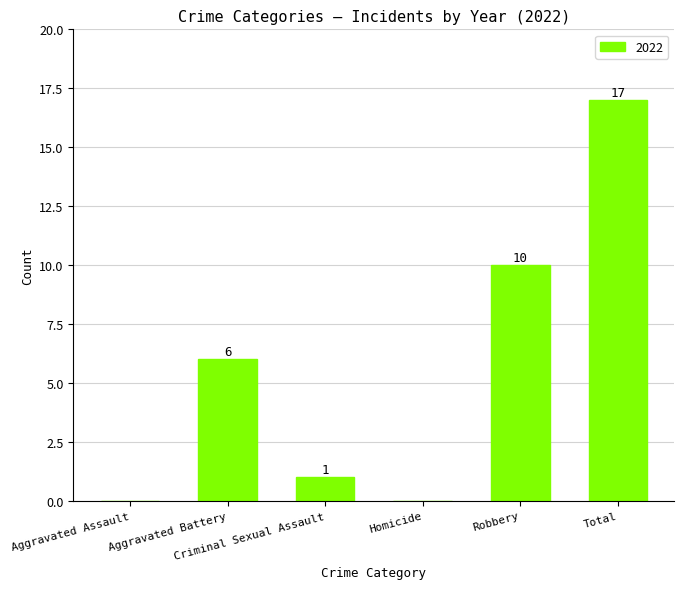

What is the sum of all values?

34